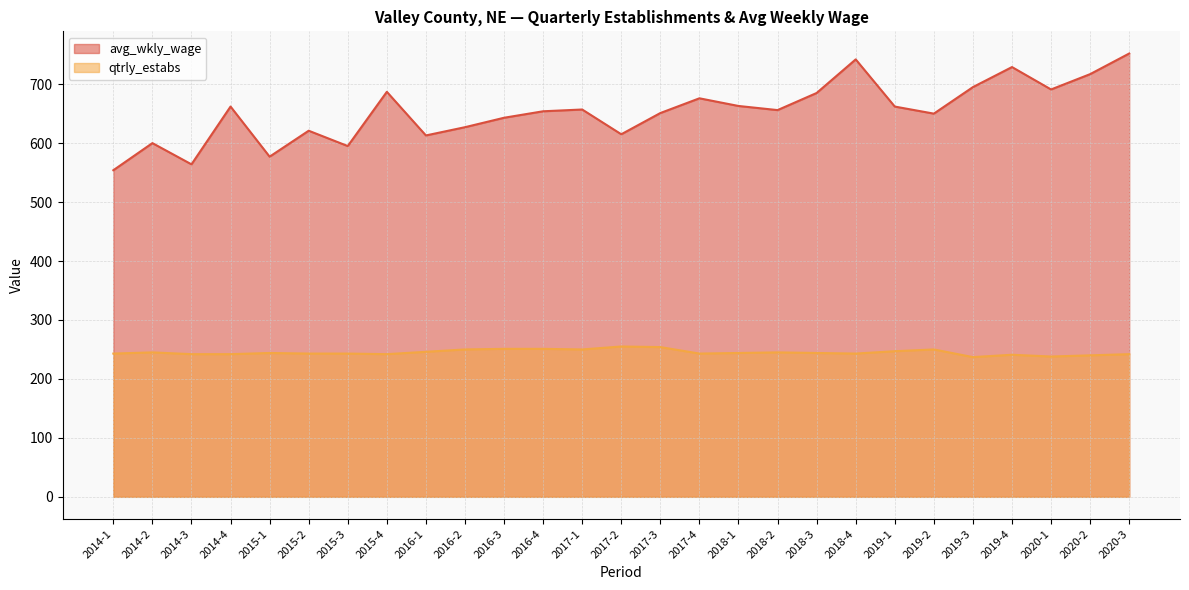

True or false: qtrly_estabs has a value of 250 at 2019-2.

True